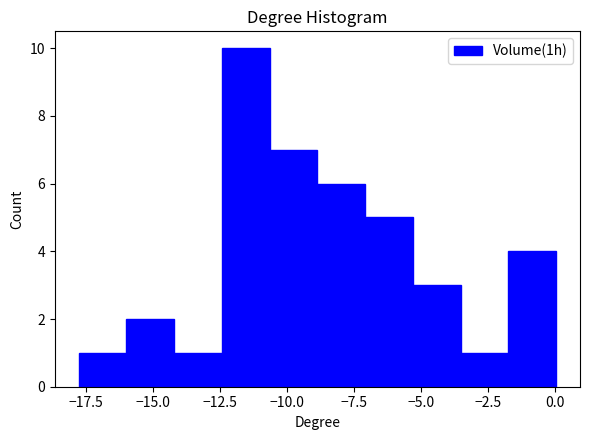

Around what value on the x-axis is the tallest bar? Give the approximate position of its centre, as read against the axis.

-11.5